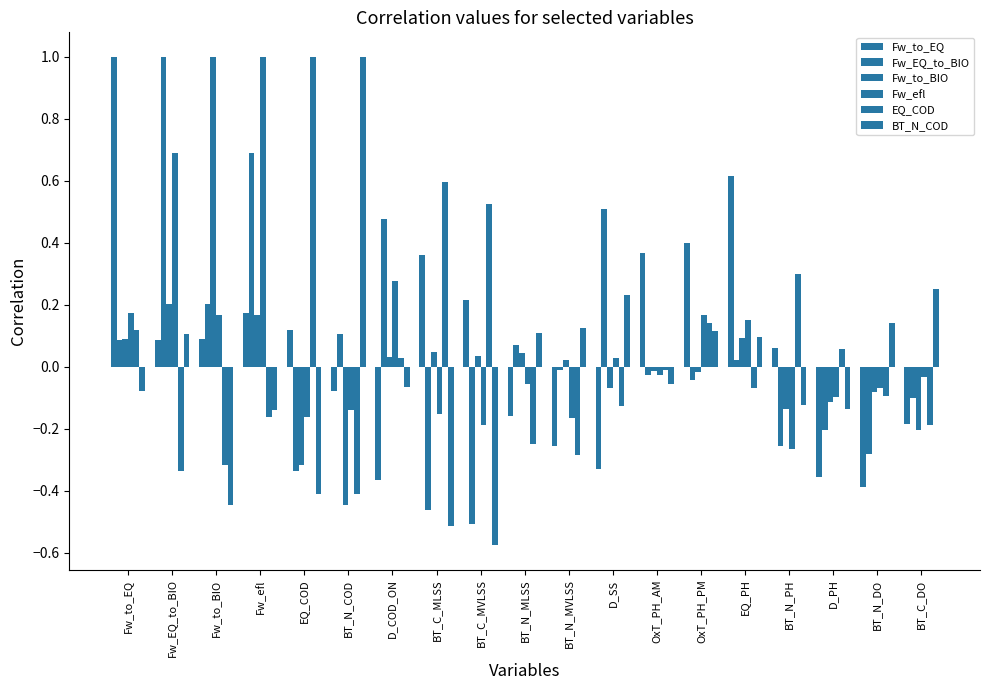

At which label is Fw_to_BIO closest to 0?

OxT_PH_AM